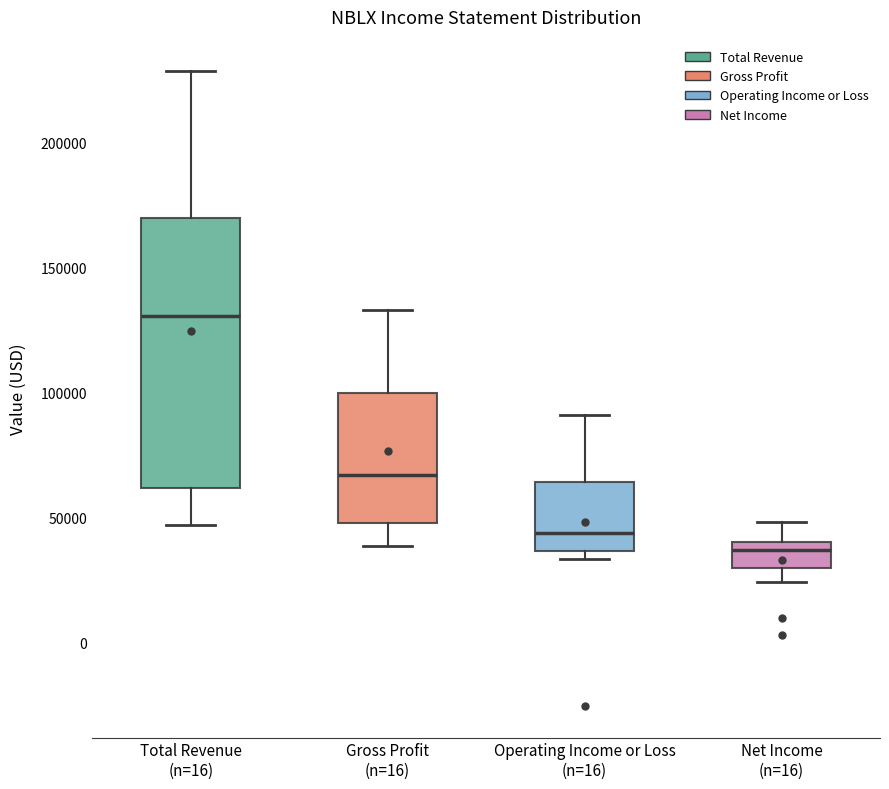

Reading left to right, read every box against the y-axis: the position of its median line, the range the box covers, and the ends of its whiskers. The values are not printed on the chart, so give them approximately, as read against the axis.

Total Revenue (n=16): median 130000, box 60000 to 170000, whiskers 45000 to 230000
Gross Profit (n=16): median 65000, box 50000 to 100000, whiskers 40000 to 135000
Operating Income or Loss (n=16): median 45000, box 35000 to 65000, whiskers 35000 (just below the box's lower edge) to 90000
Net Income (n=16): median 35000, box 30000 to 40000, whiskers 25000 to 50000